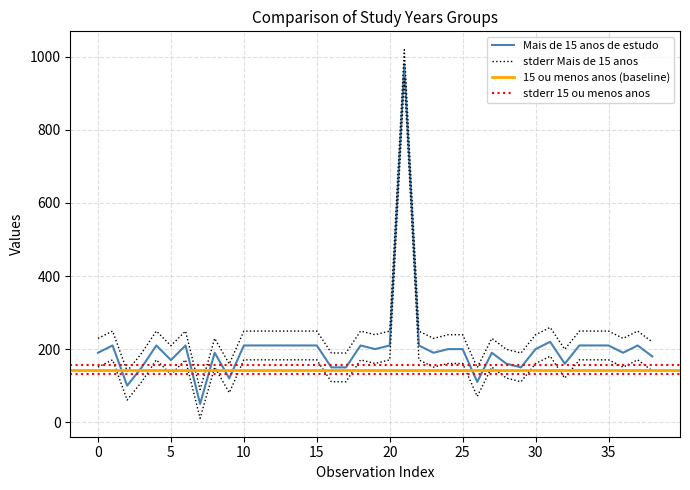

At which category does the chart reach its peak across all series?

21